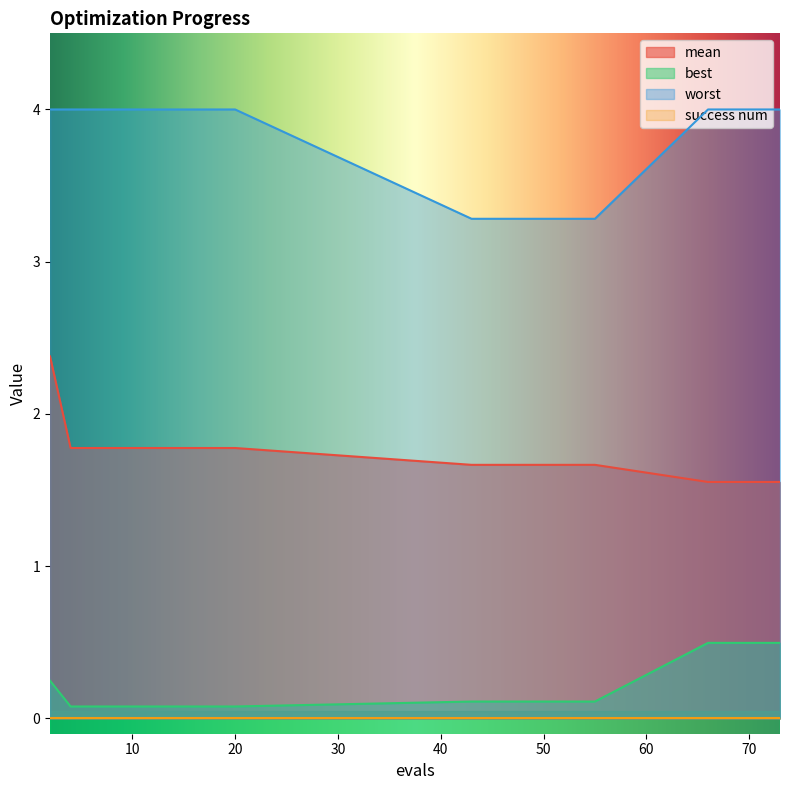

Which category has the highest value in the best series?

66